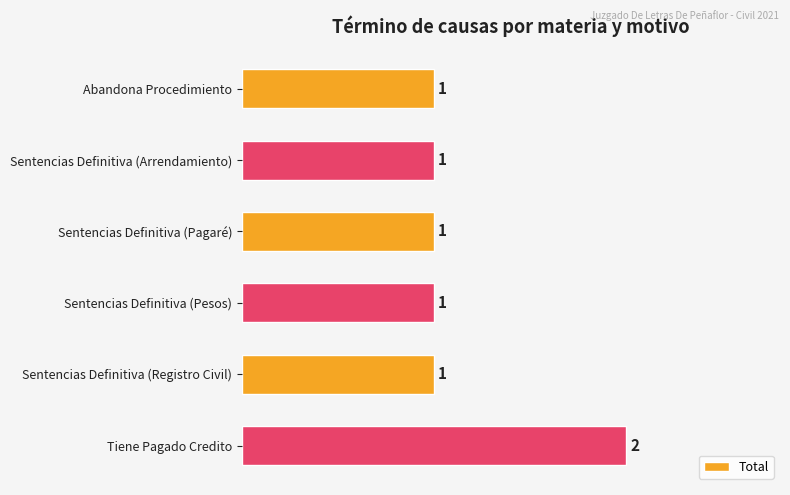

What is the sum of the values at Tiene Pagado Credito and Abandona Procedimiento?

3